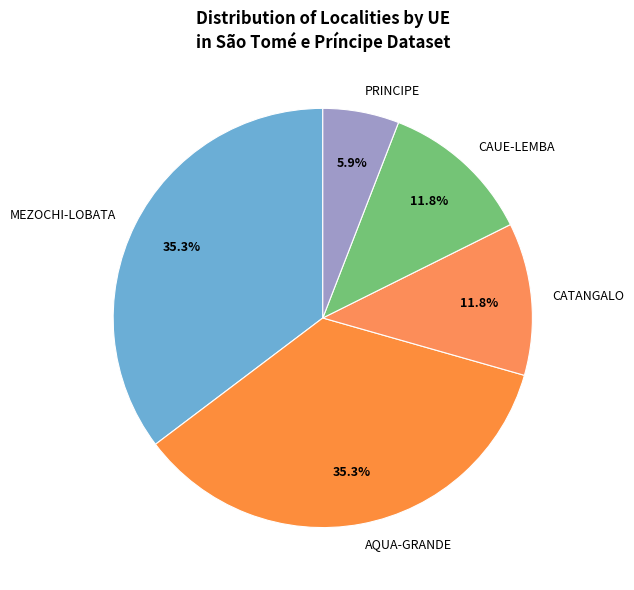

Which has a higher value, PRINCIPE or AQUA-GRANDE?

AQUA-GRANDE